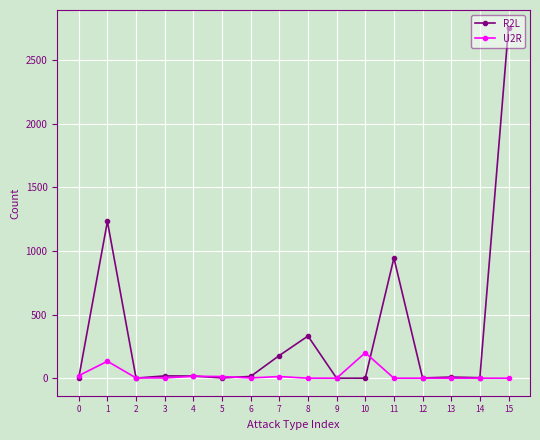

True or false: R2L has more than 1 interior local peaks.

True